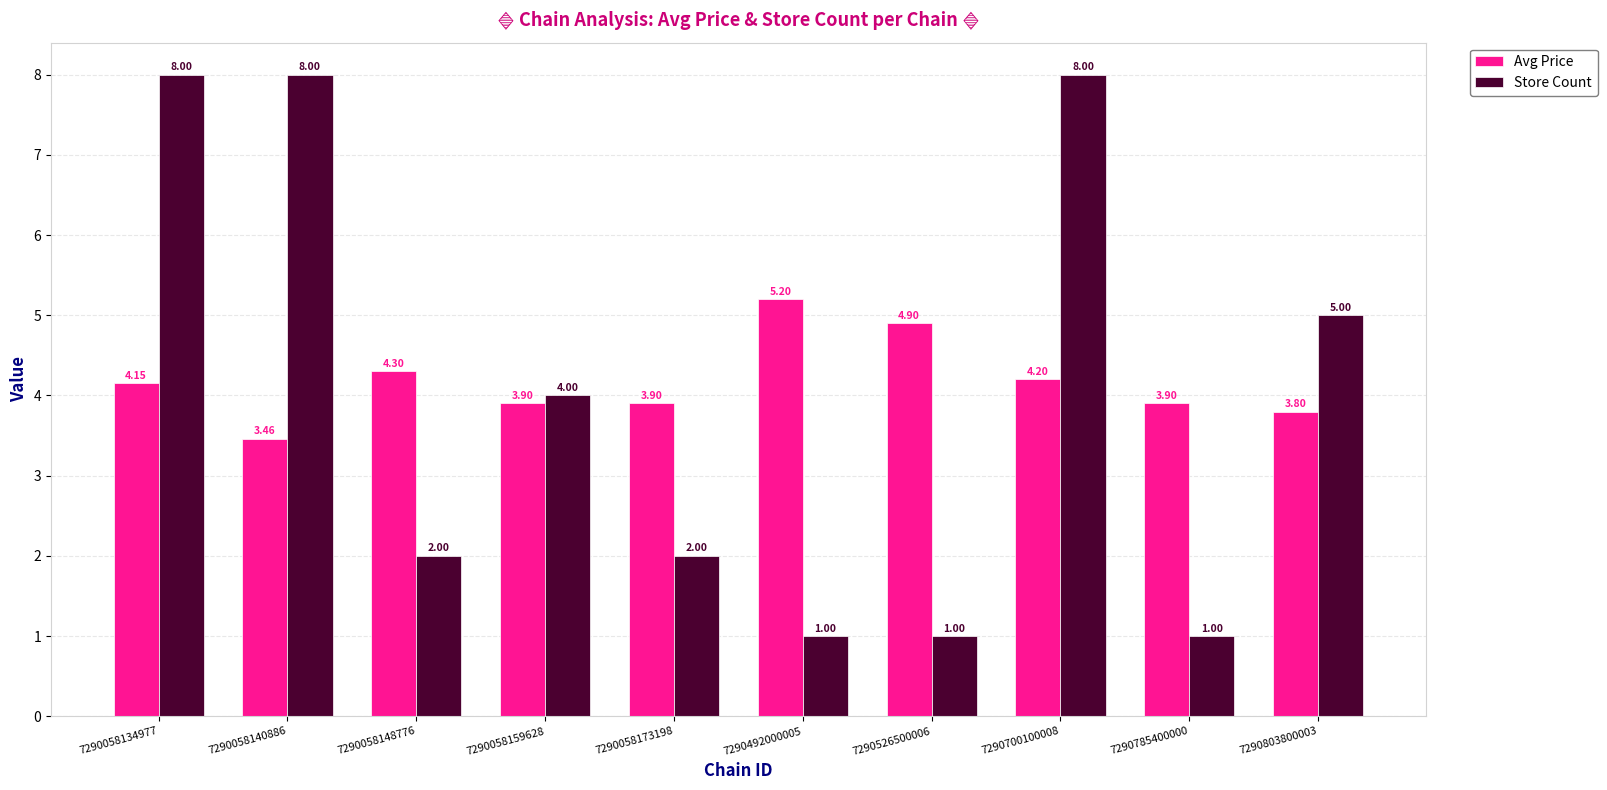

At which category is the sum across all series the highest?

7290700100008